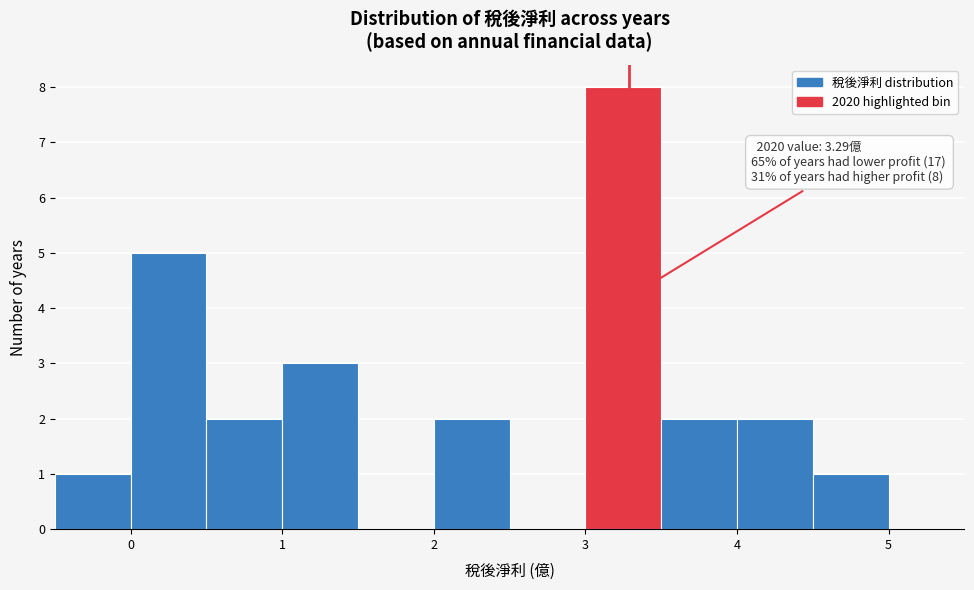

Over which range of the x-axis is the bar tallest?

3.0 to 3.5